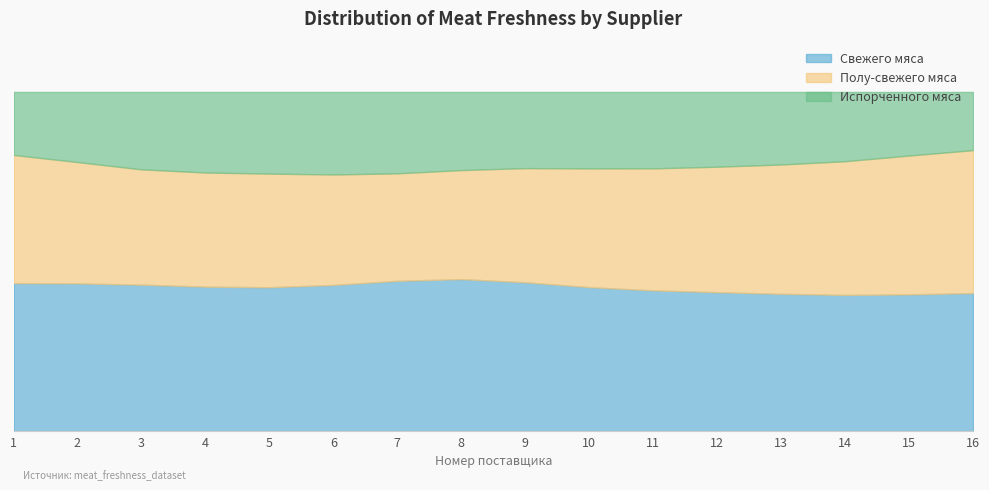

True or false: Испорченного мяса has a value of 16 at 16.

False